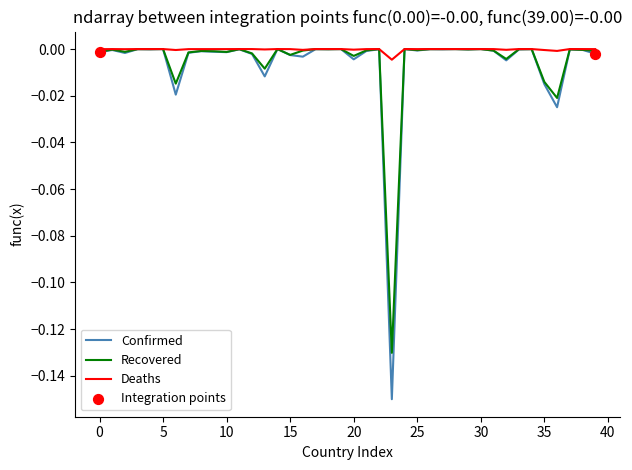

Which series has the largest range (max minus min)?

Confirmed